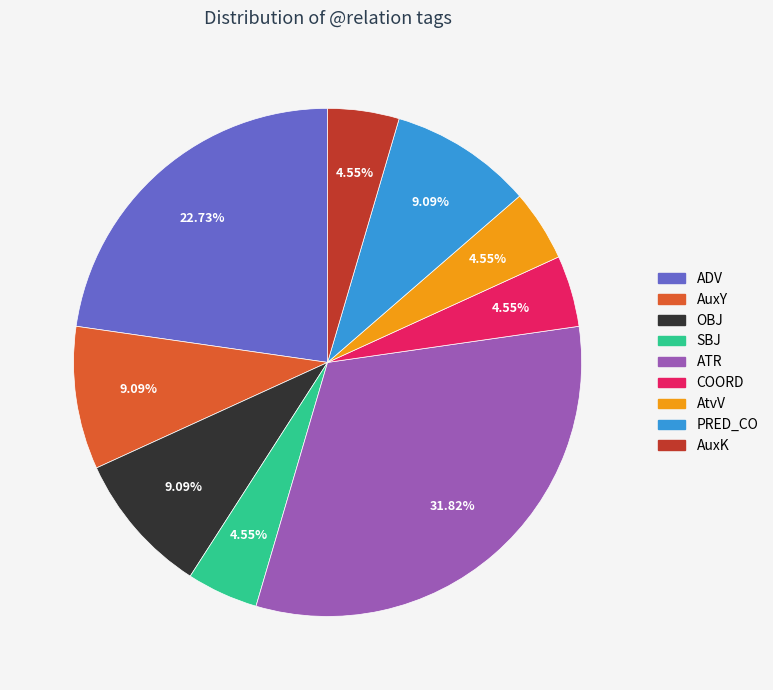

True or false: SBJ accounts for 5% of the total.

True